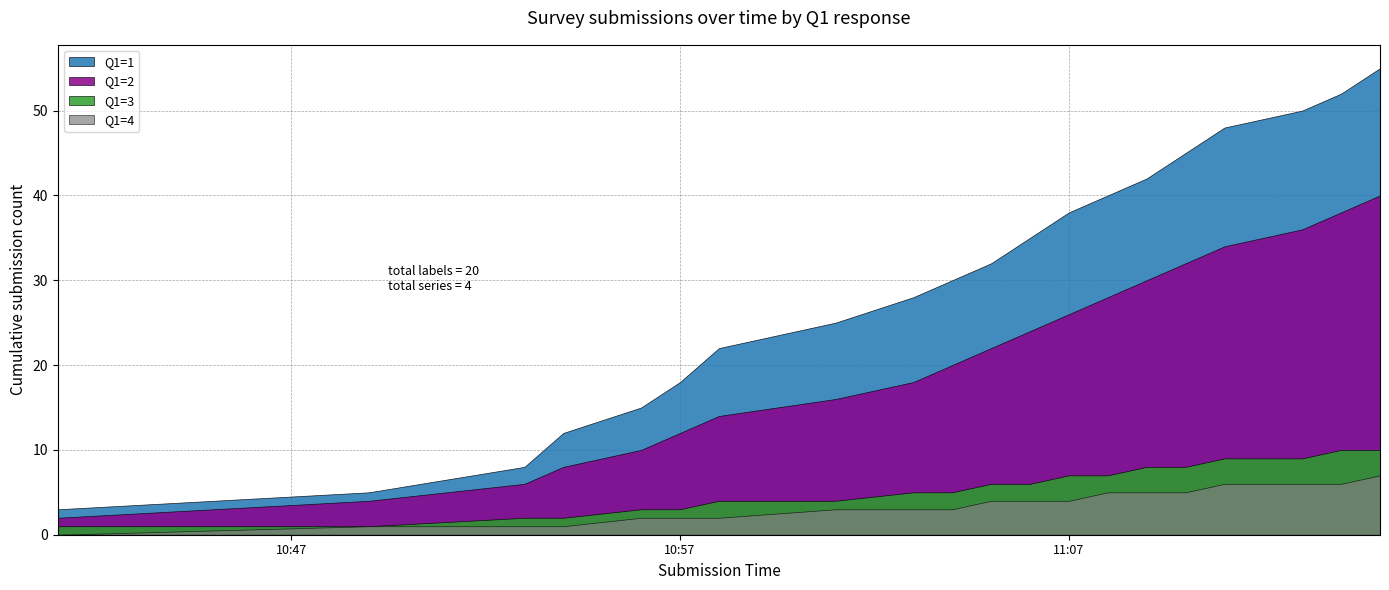

Rank the series by their maximum value, from highest to lowest.

Q1=1, Q1=2, Q1=3, Q1=4